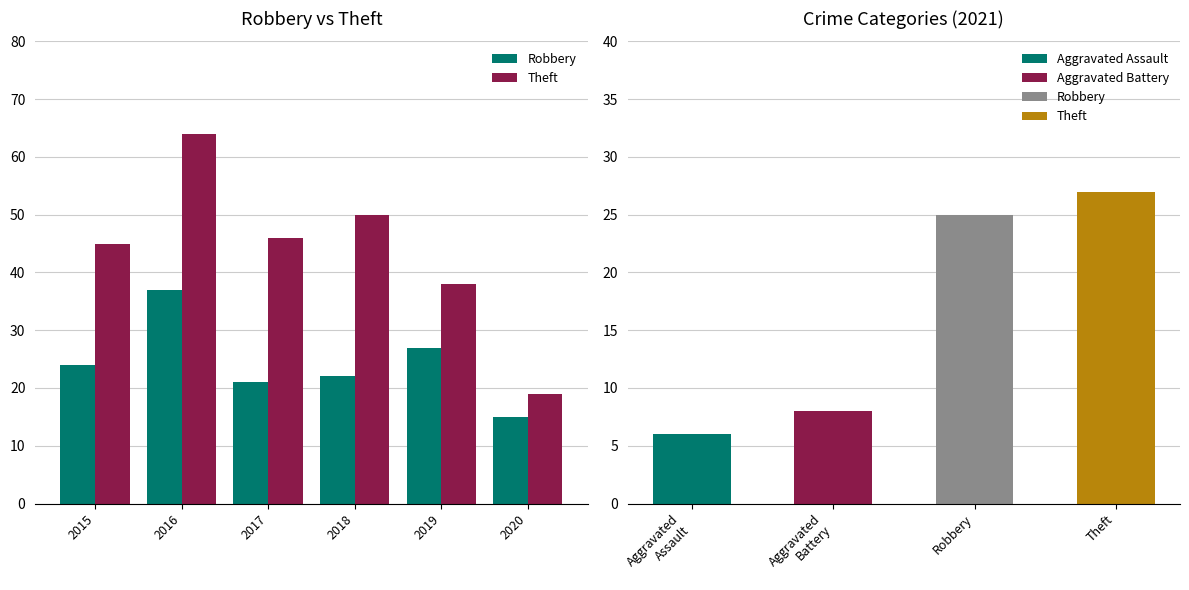

At how many categories does at least one series exceed 37?

5